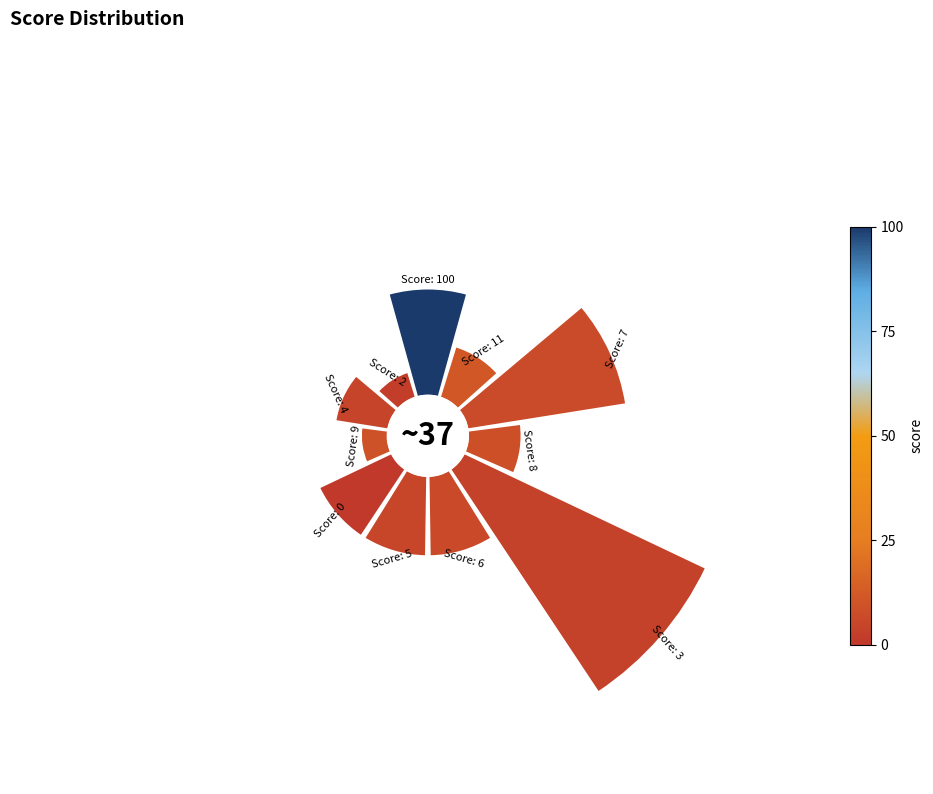

How many segments does this pie chart have?

11